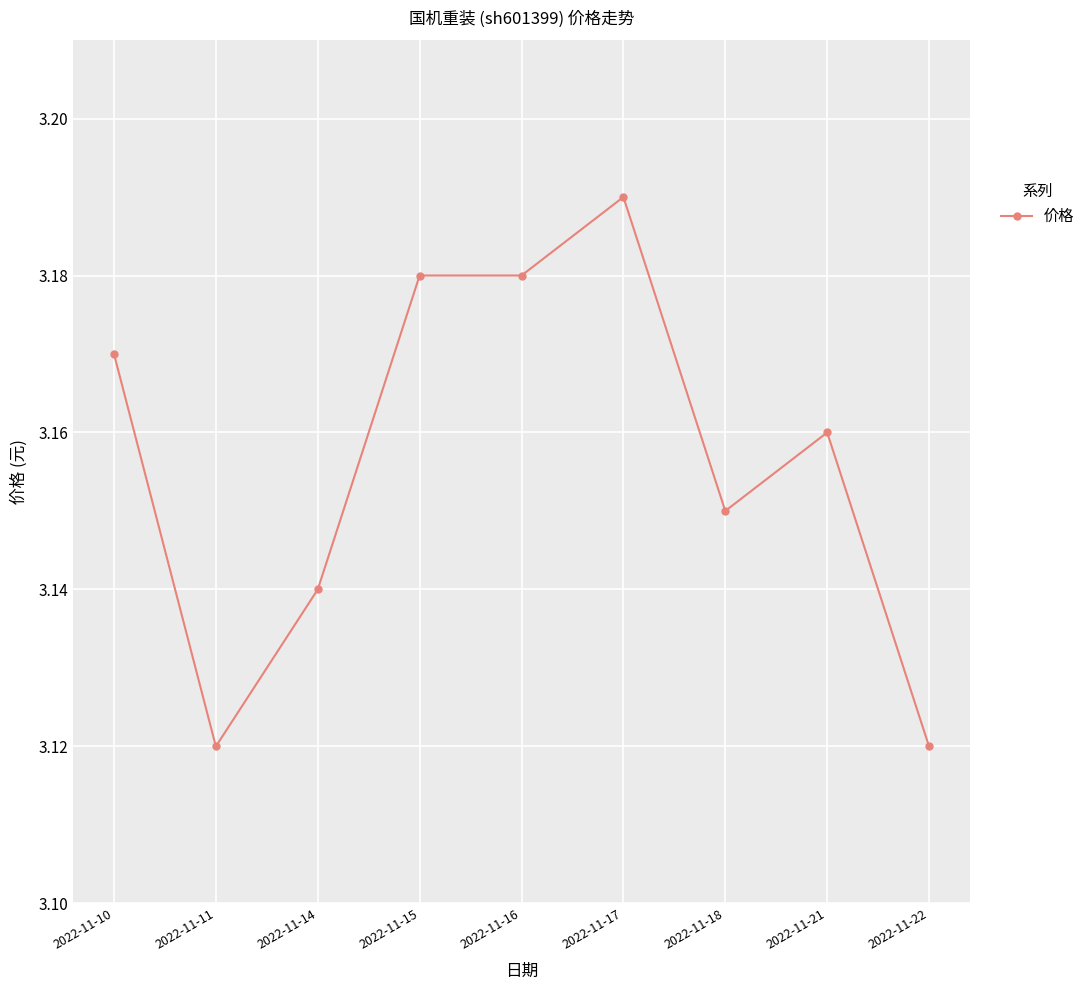

Count the values in the range 3 to 4.

9